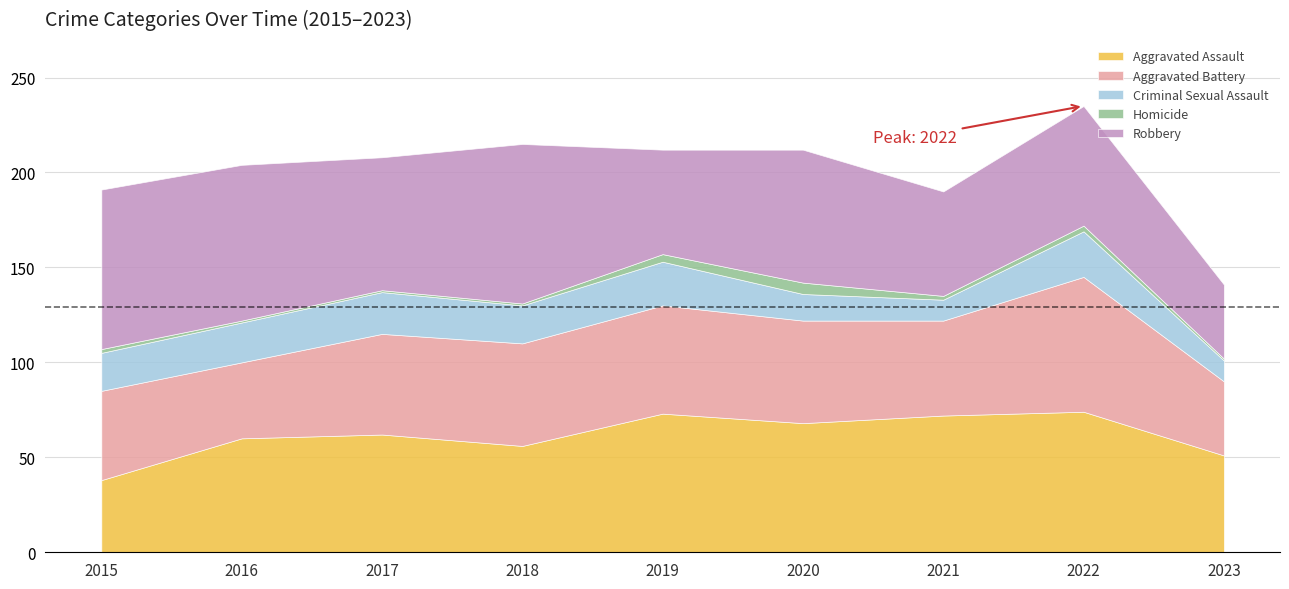

Which series has the largest range (max minus min)?

Robbery